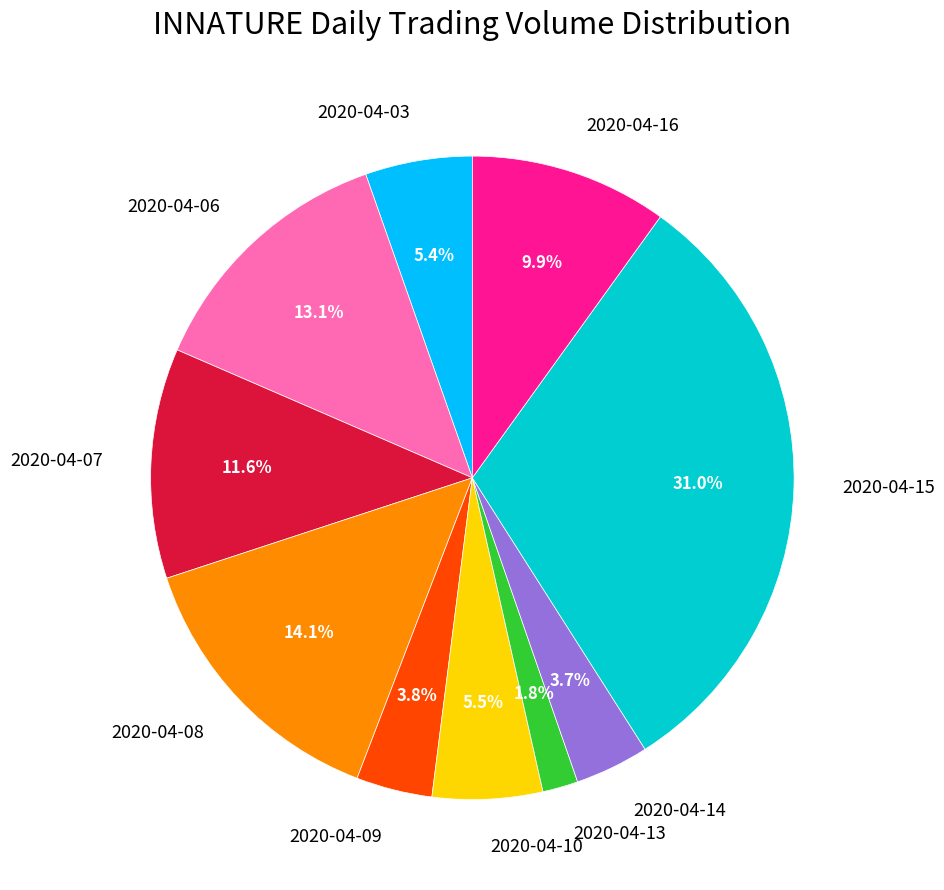

To the nearest percent, what is the combined percentage of 2020-04-10 and 2020-04-08?

20%